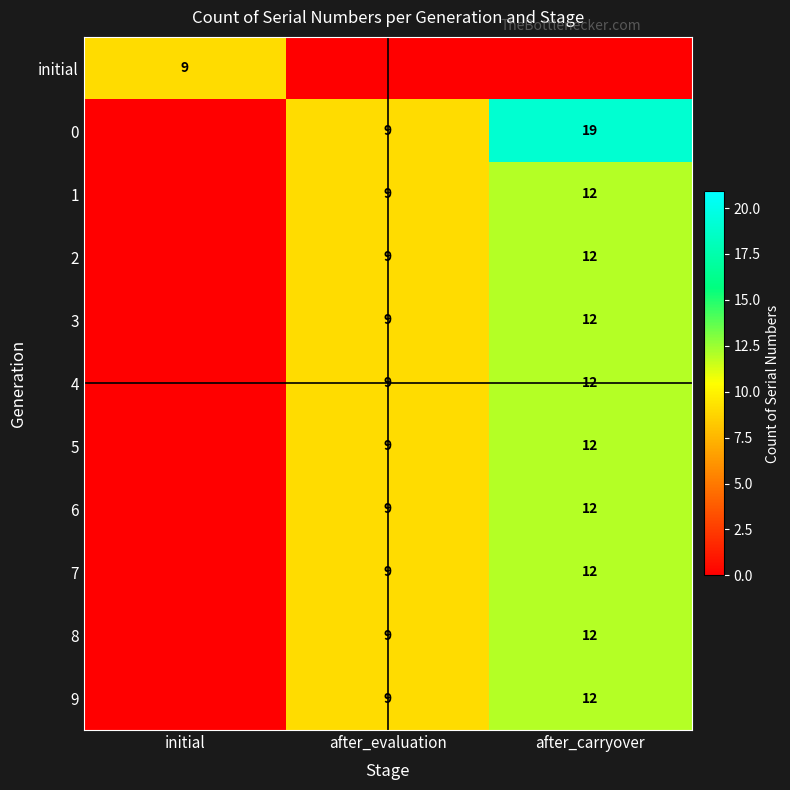

What is the total value across all series at after_evaluation?

90